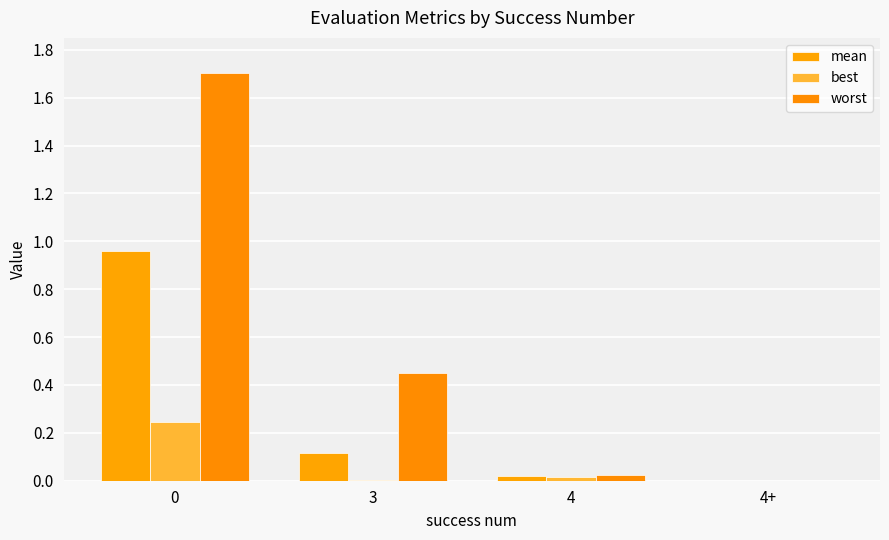

What is the label of the 2nd bar from the left?

3